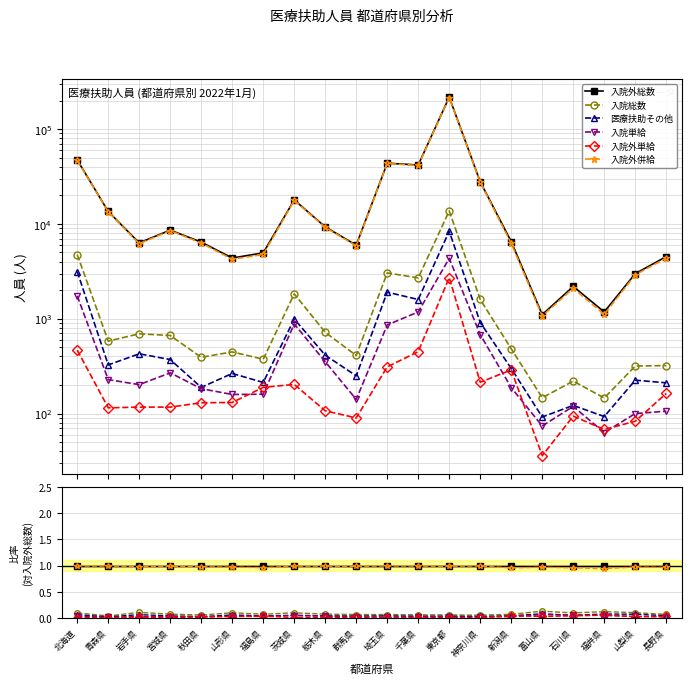

True or false: 入院単給 and 入院総数 intersect in this chart.

False